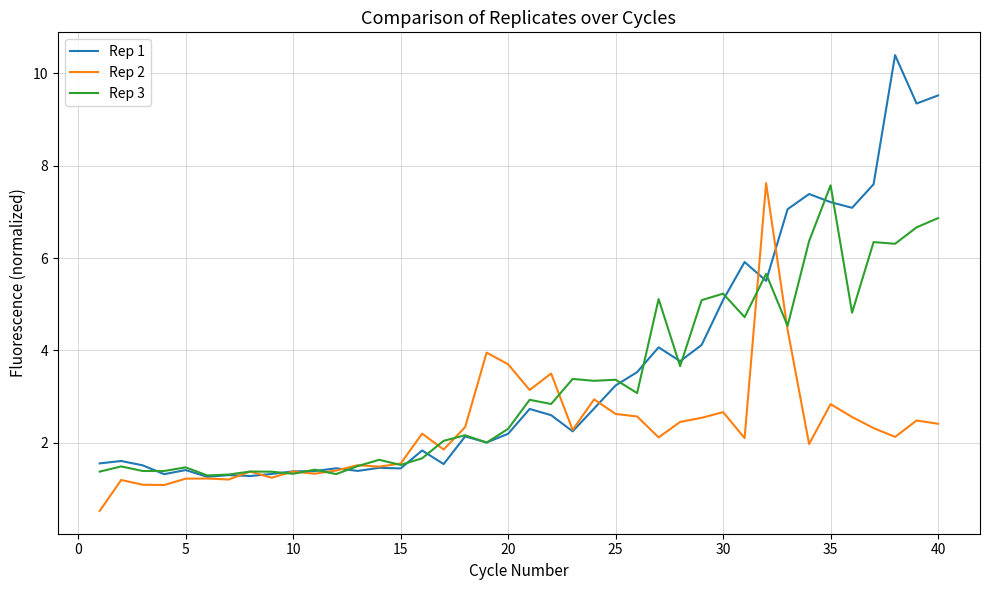

What is the difference between the second highest and minimum values in the Rep 2 series?

3.9